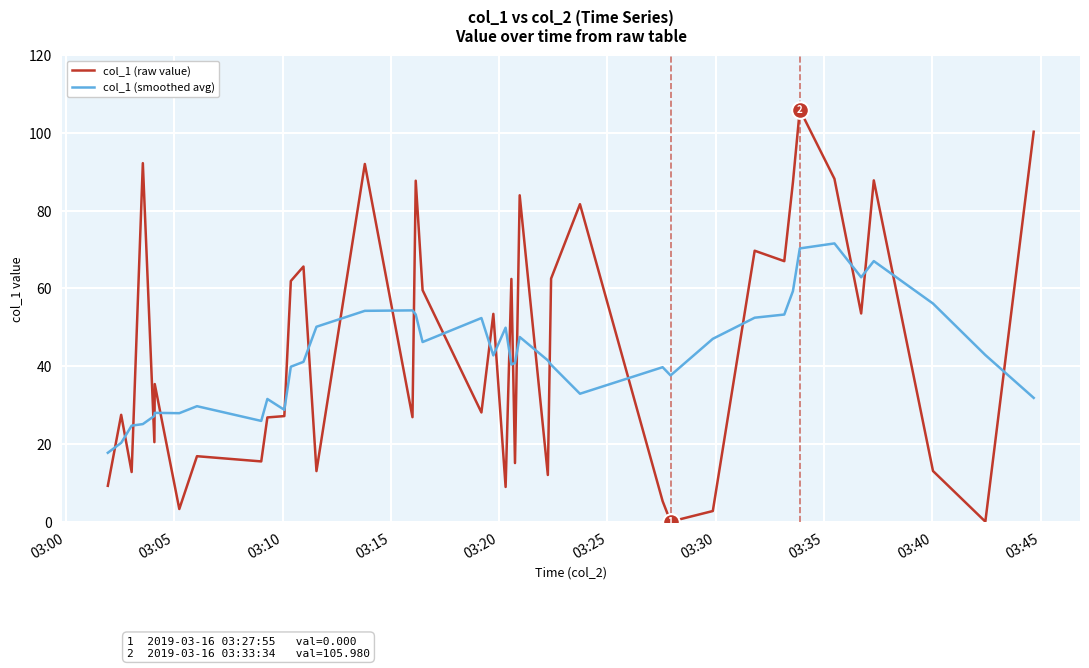

List the series in order of their peak value, lowest first.

col_1 (smoothed avg), col_1 (raw value)